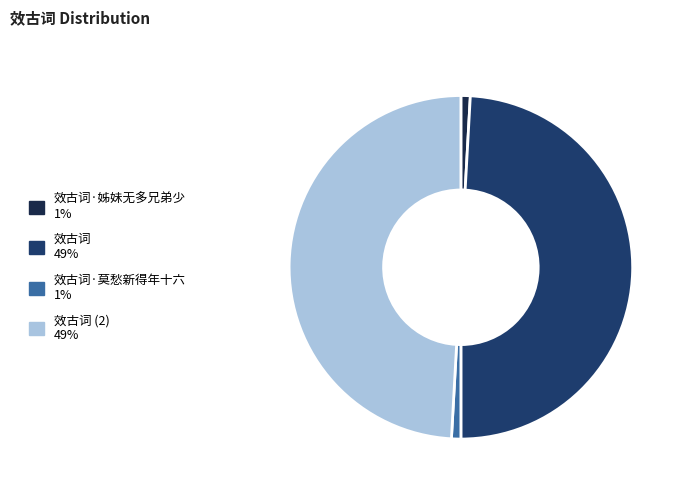

The 效古词·姊妹无多兄弟少 1% slice represents 1% of the pie. True or false?

True